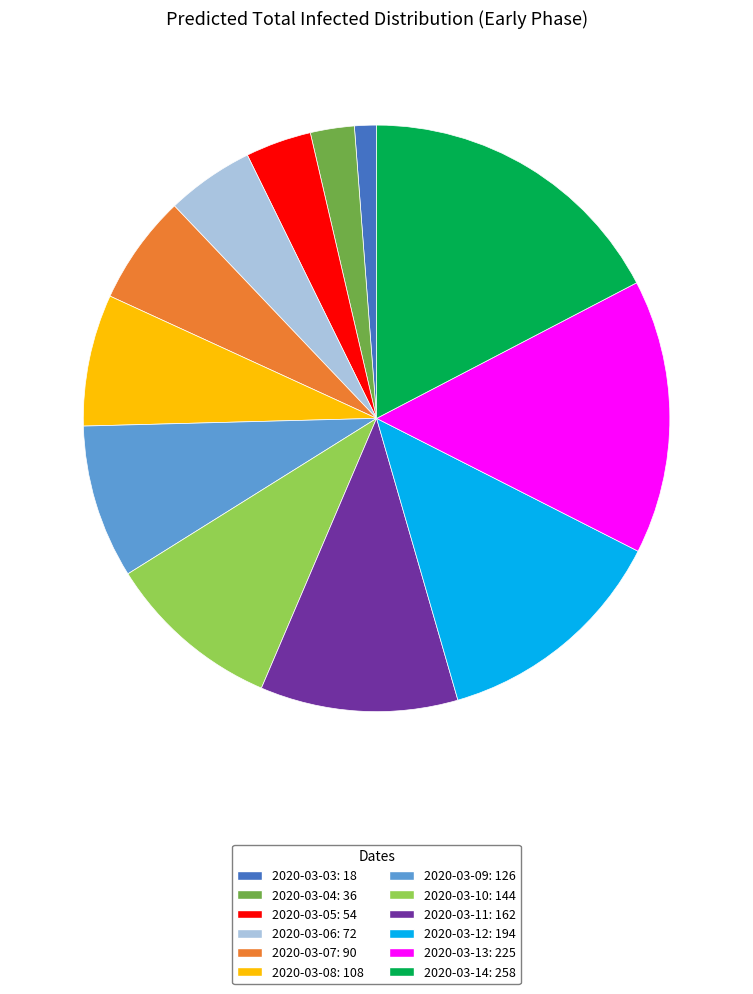

True or false: 2020-03-09 accounts for 1% of the total.

False